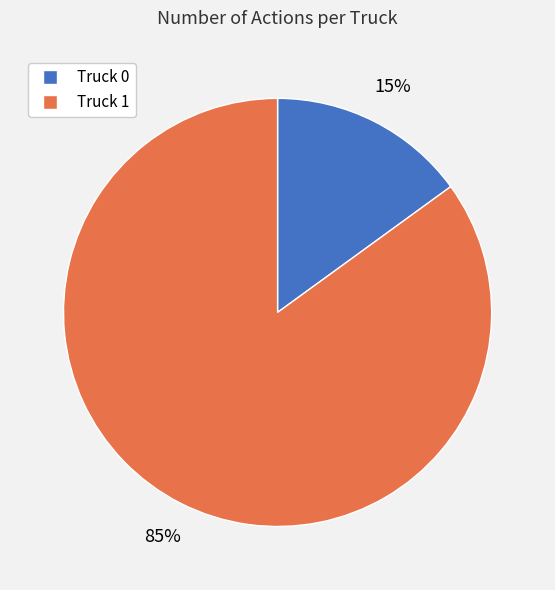

To the nearest percent, what portion does Truck 1 represent?

85%